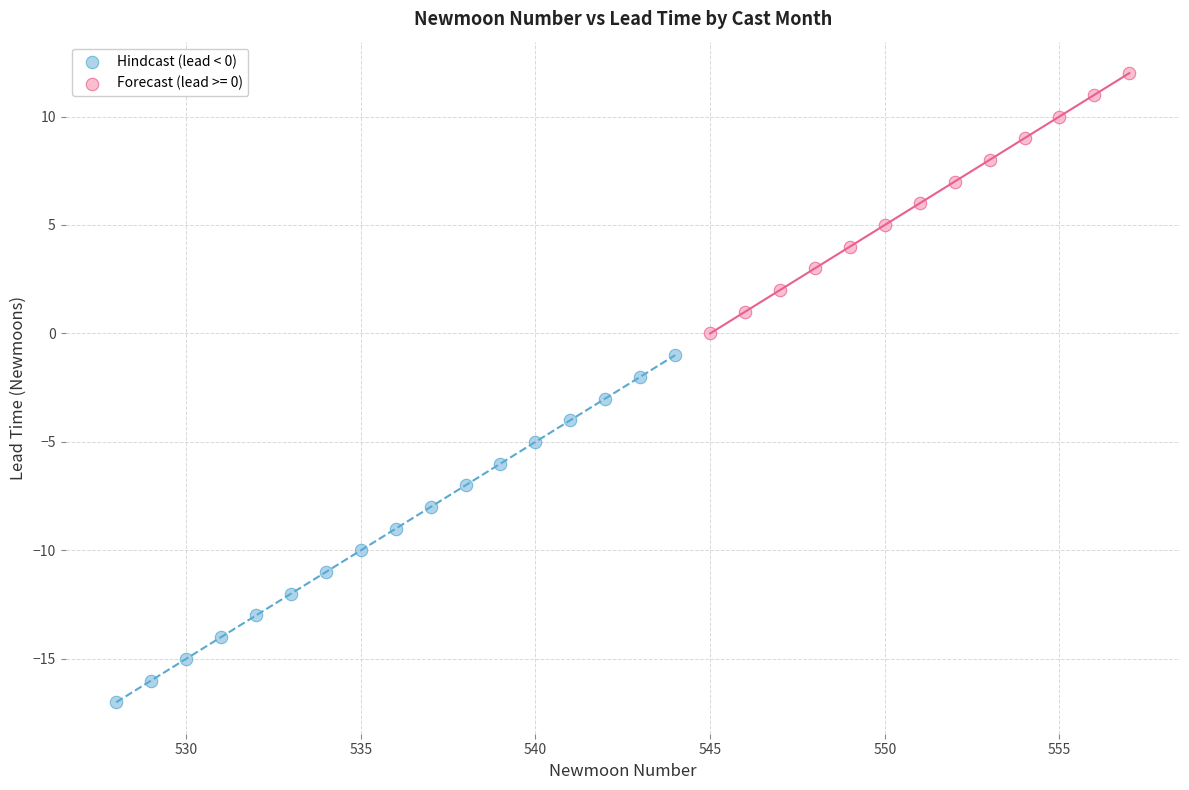

Which series has the largest Y range (max minus min)?

Hindcast (lead < 0)